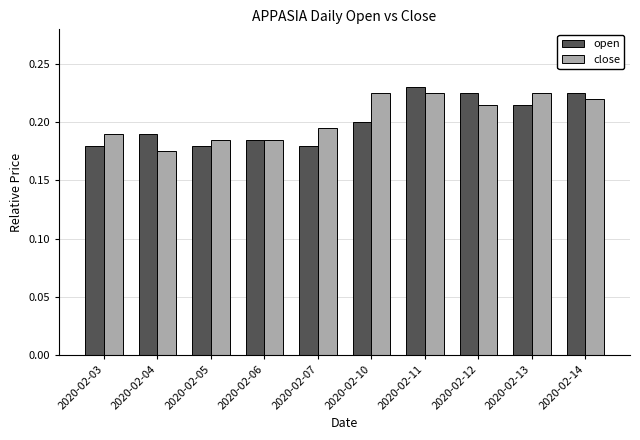

List the series in order of their peak value, highest first.

open, close